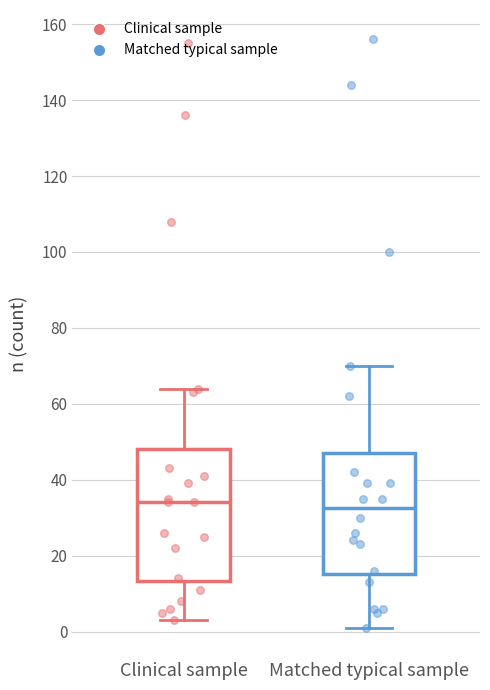

Which box is the tallest, from its lower edge to its upper edge?

Clinical sample